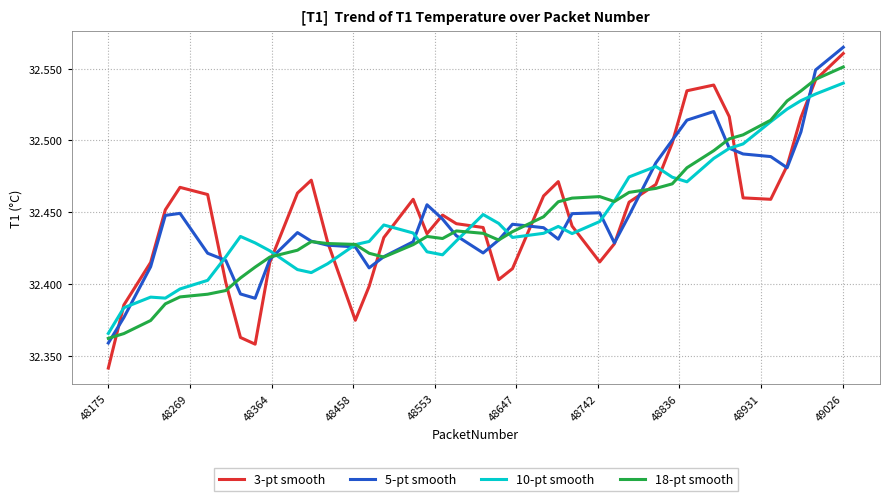

Does the chart display data point markers on the line(s)?

No